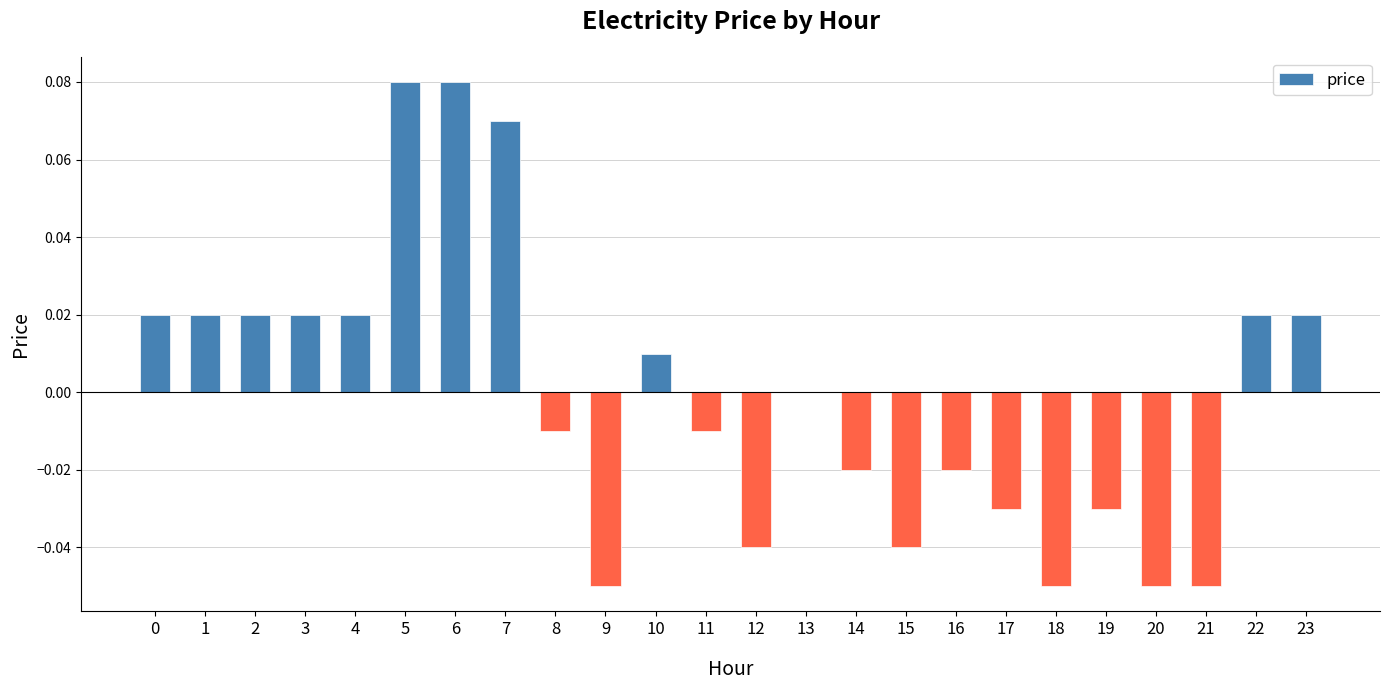

How many distinct data groups are displayed?

1